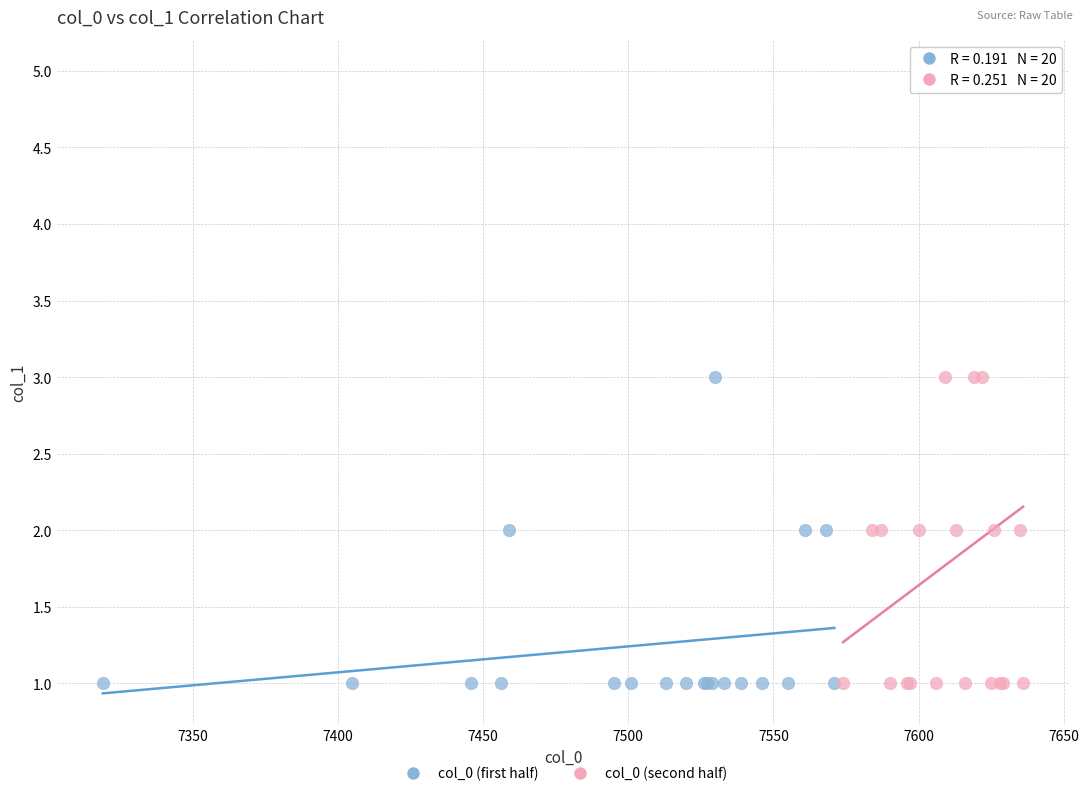

Which series has the widest spread of Y values?

col_0 (second half)